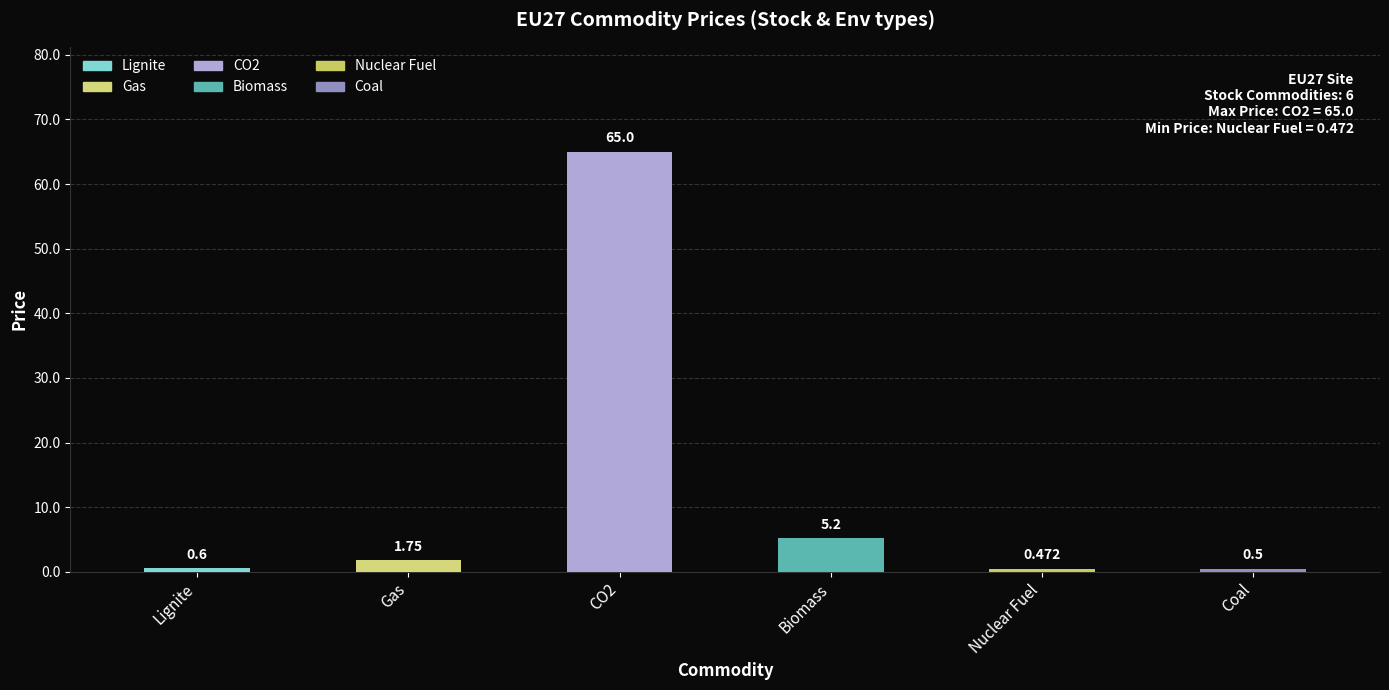

List the labels in order of value, largest first.

CO2, Biomass, Gas, Lignite, Coal, Nuclear Fuel